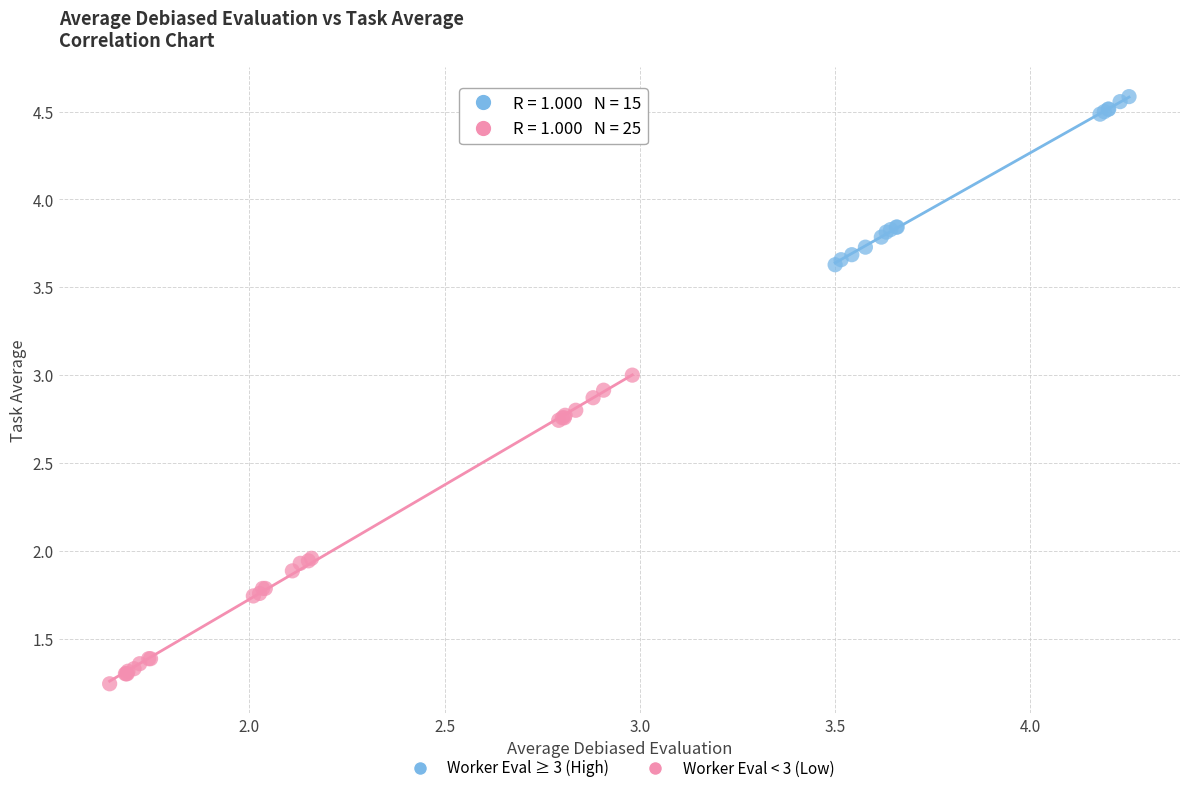

Which series contains the highest Y value?

Worker Eval ≥ 3 (High)